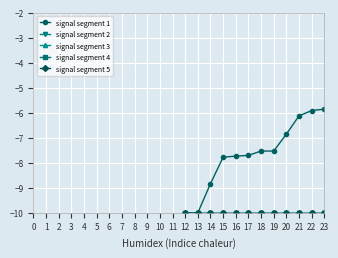

Does the chart have visible grid lines?

Yes